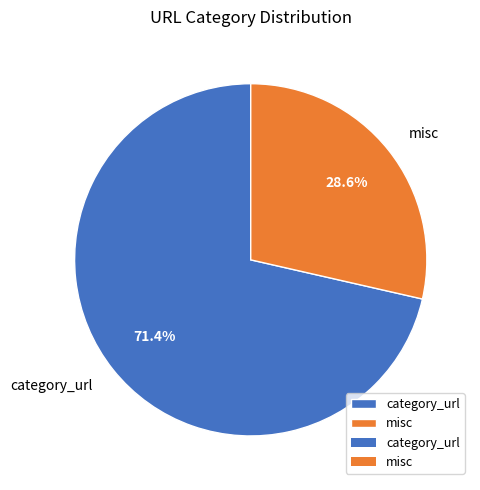

Is there a majority slice in this chart?

Yes